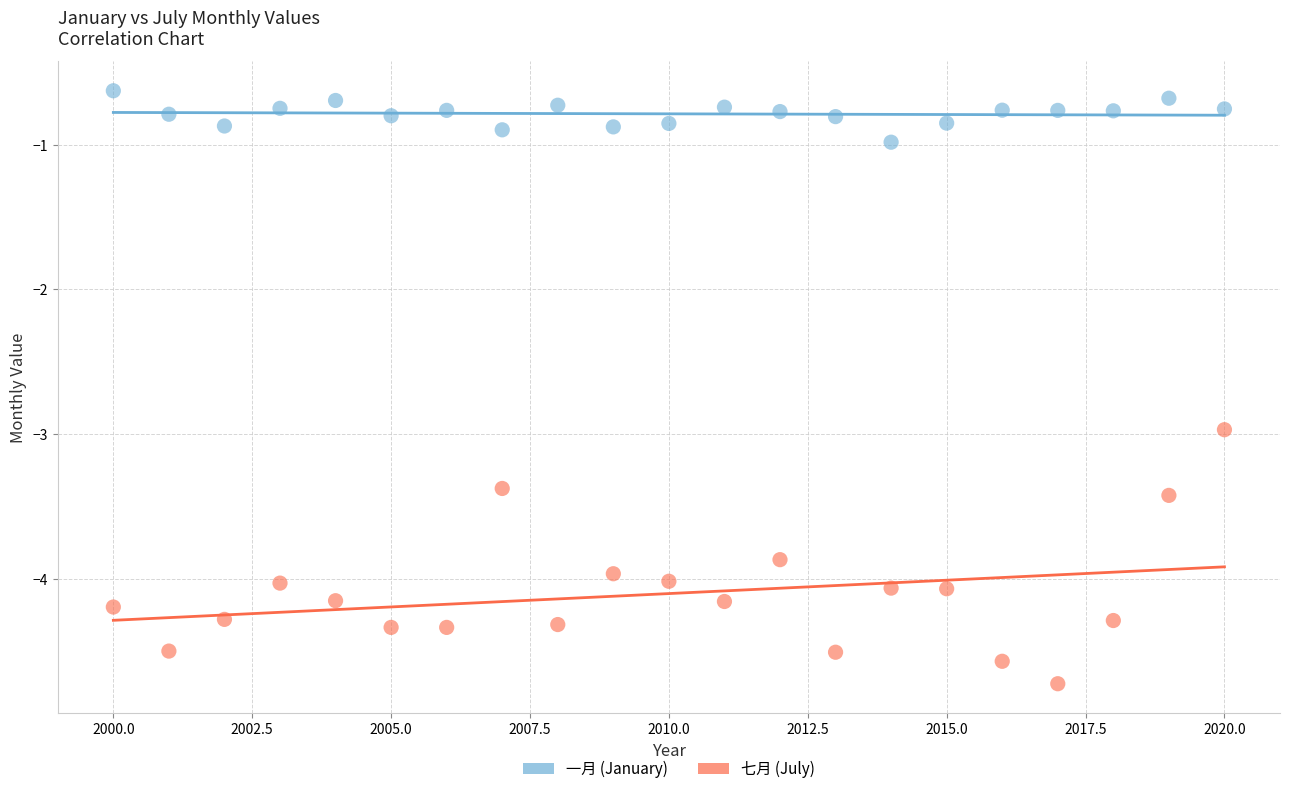

Which series has the largest Y range (max minus min)?

七月 (July)